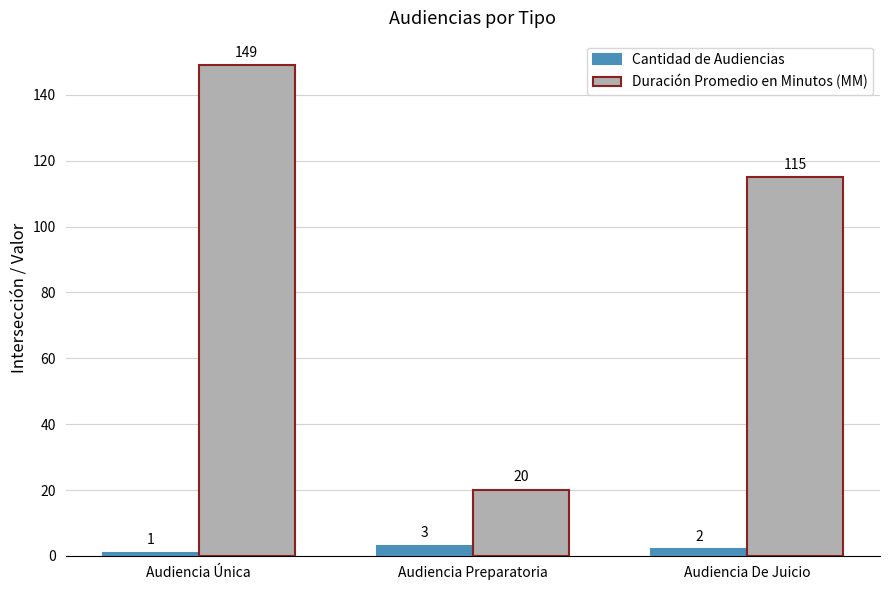

Are the bars horizontal?

No